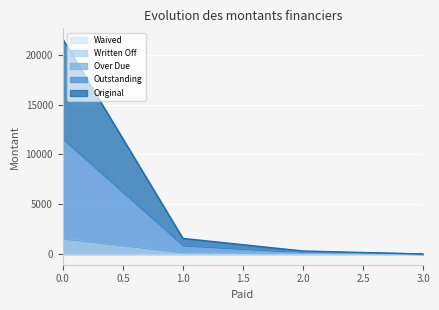

Which series has the largest range (max minus min)?

Original